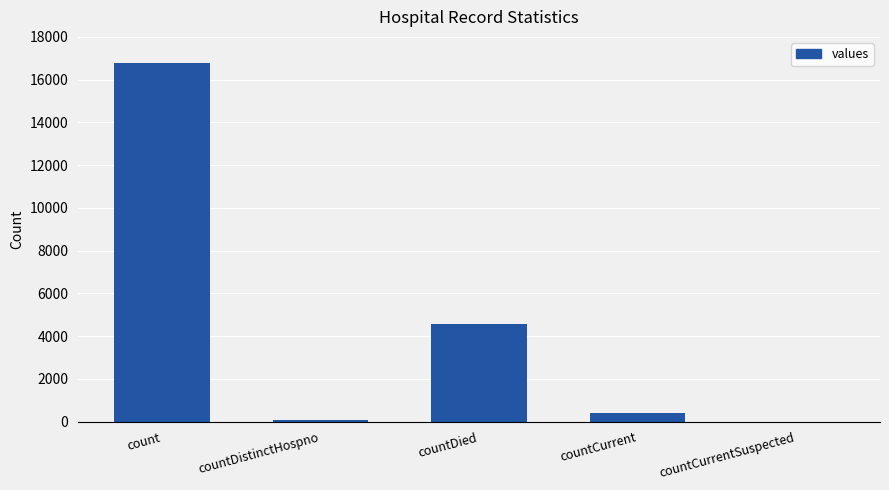

What is the sum of all values?

21821